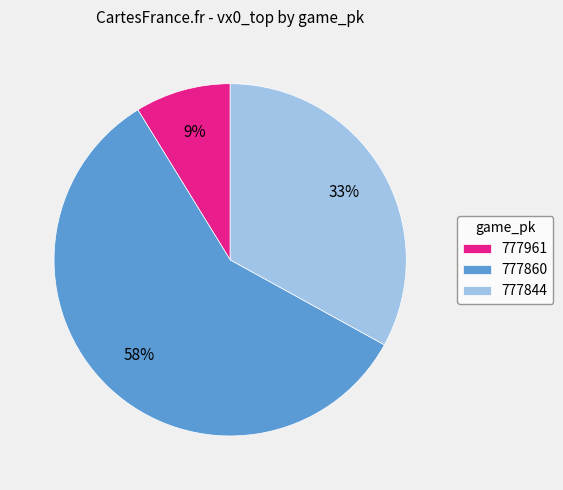

Does 777860 represent more than half of the total?

Yes